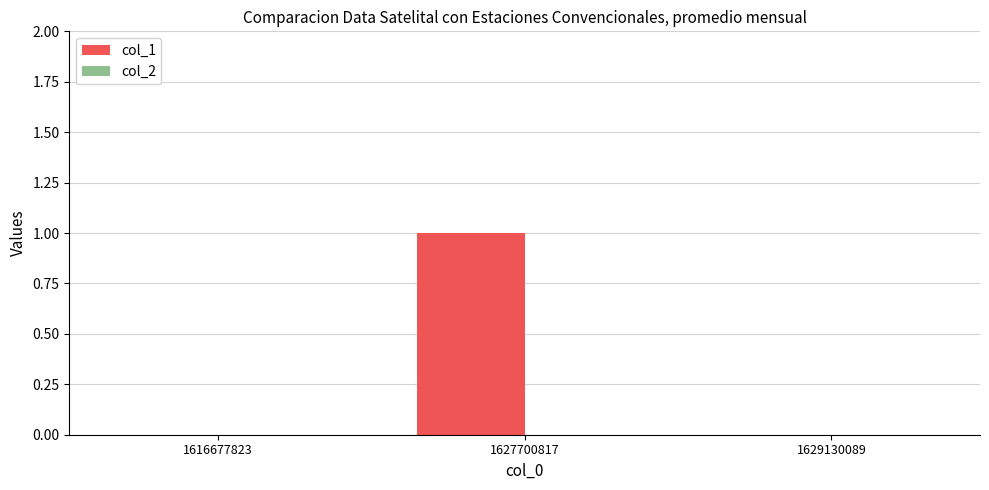

Between 1616677823 and 1627700817, which is larger?

1627700817